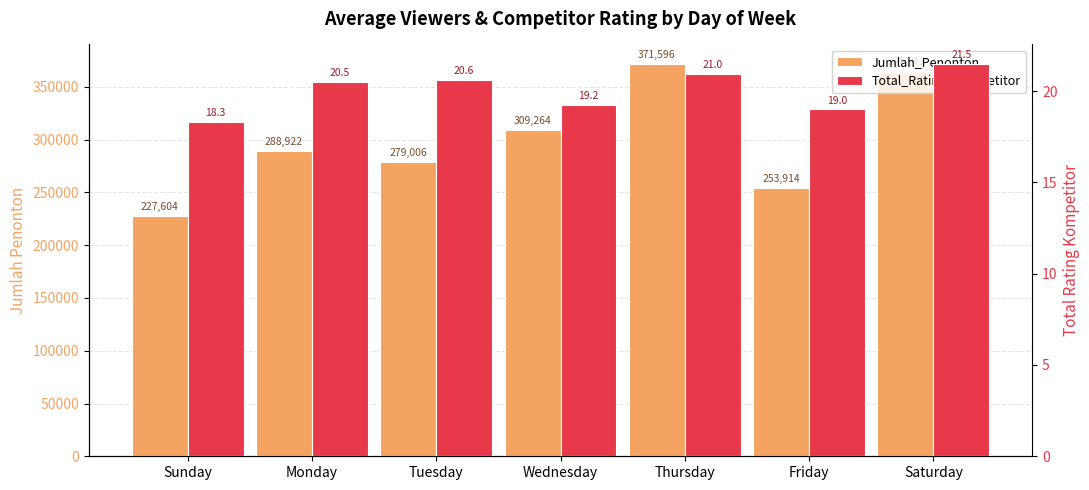

What is the average value of the Jumlah_Penonton series?

299264.1